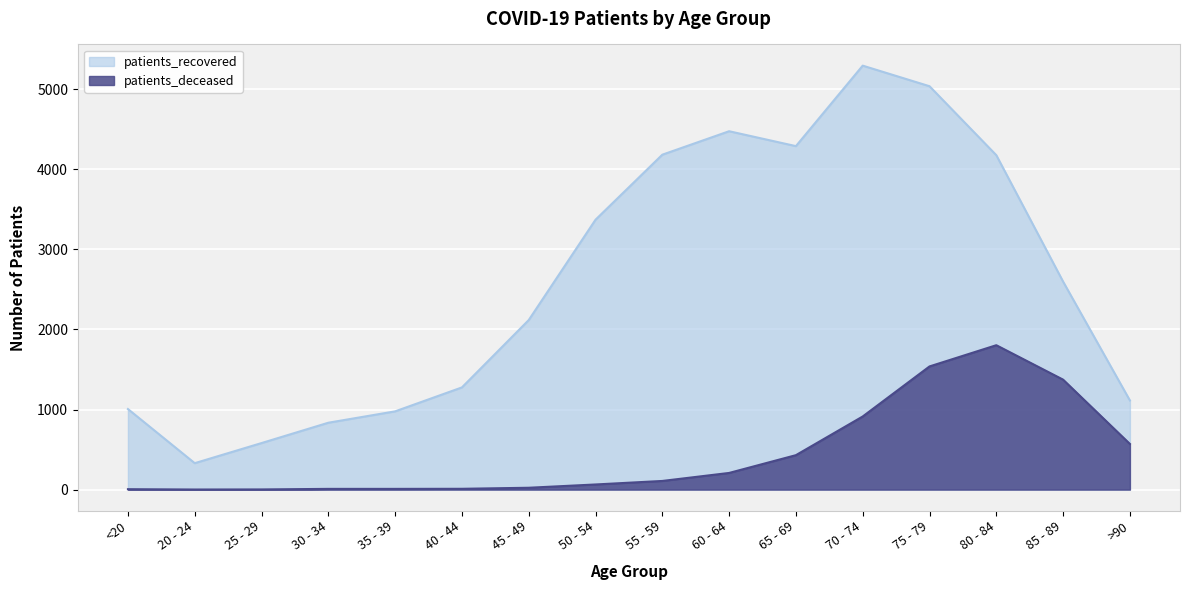

Where does the patients_deceased series first go above 108?

60 - 64